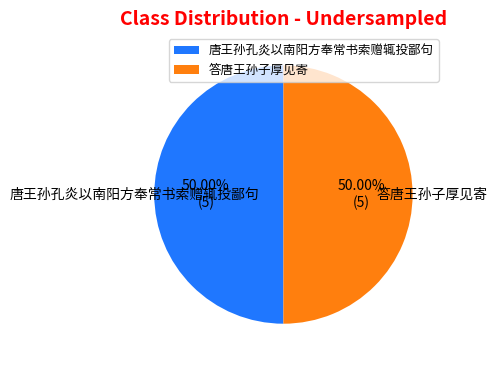

What percentage is the 唐王孙孔炎以南阳方奉常书索赠辄投鄙句 slice, to the nearest percent?

50%